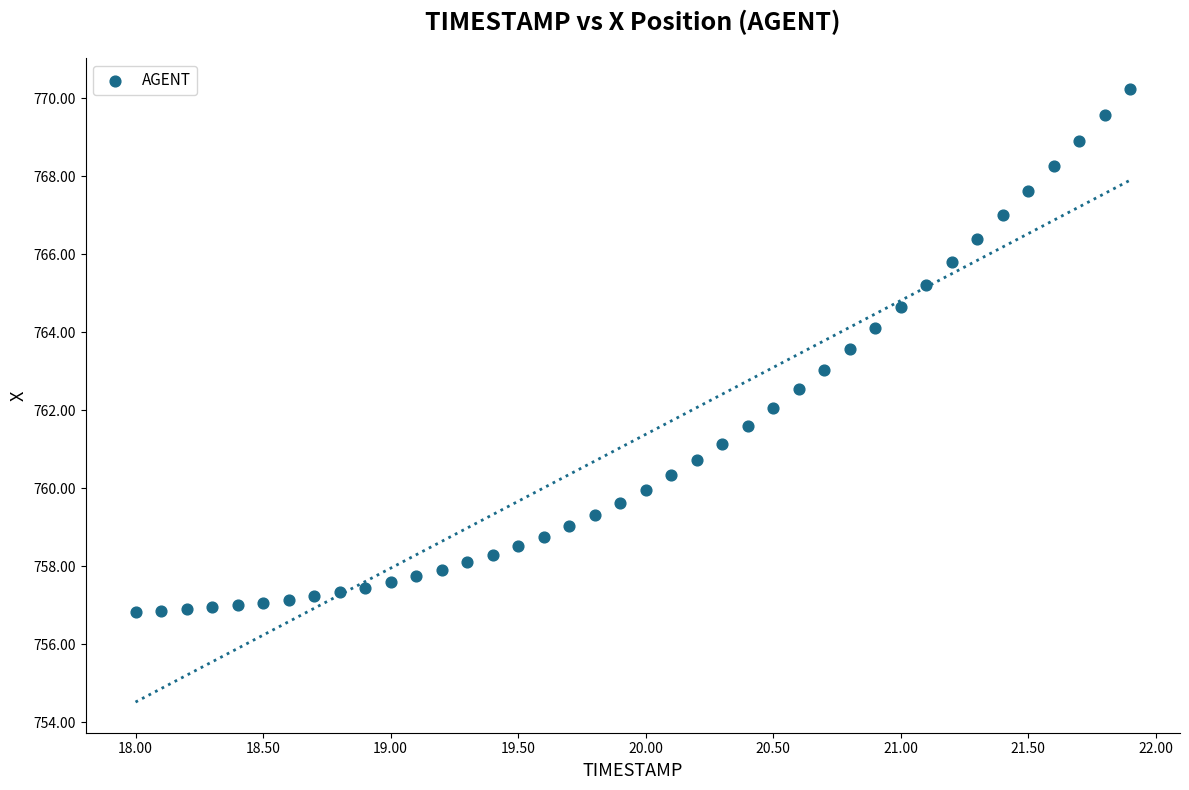

What is the range of Y values (max minus min)?

13.4